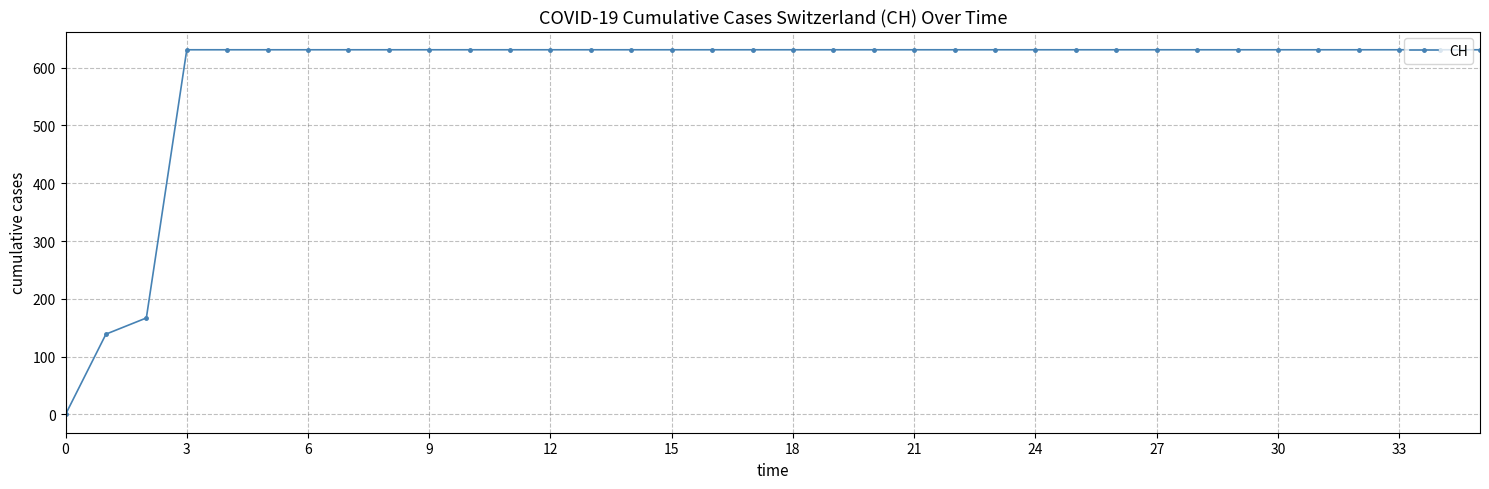

What is the greatest value displayed?

631